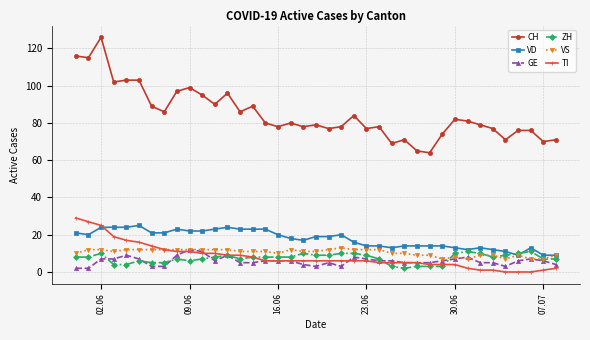

True or false: GE and CH cross at least once.

False